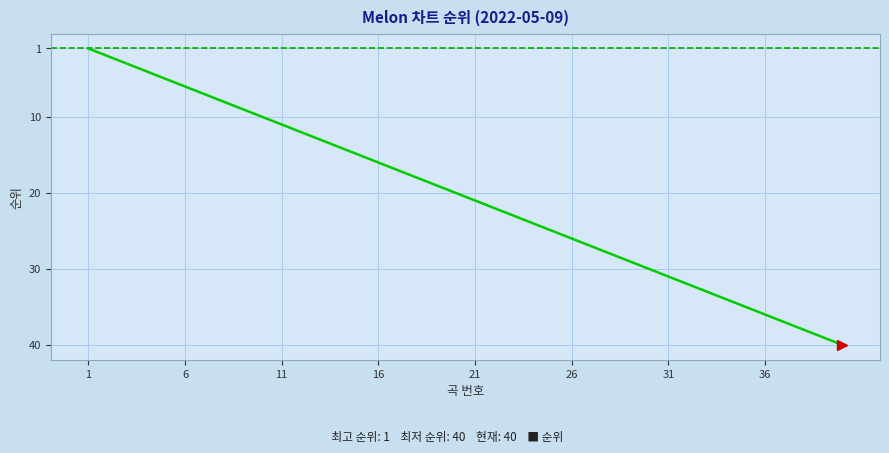

What is the difference between the maximum and minimum values?

39